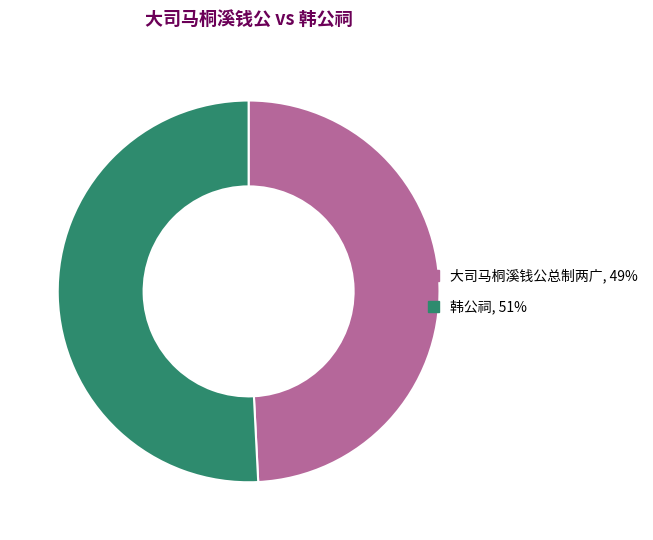

Is there any slice that represents more than half of the pie?

Yes